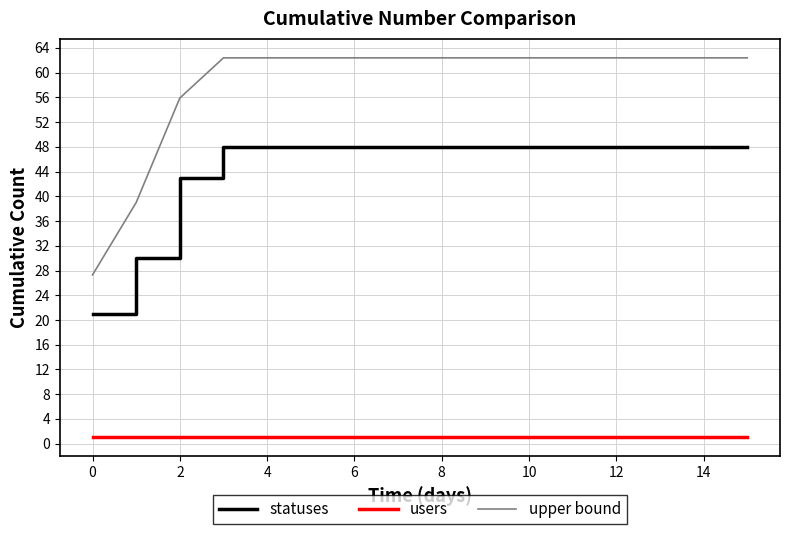

What is the highest value of the statuses series?

48.0